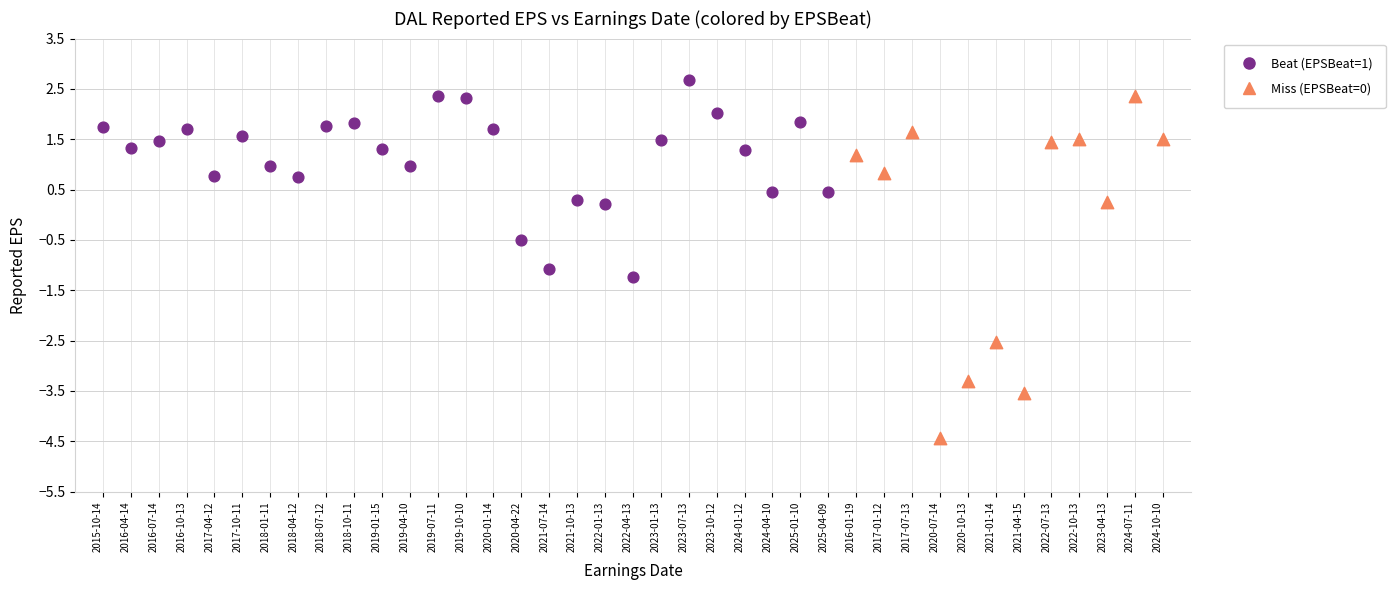

Which series reaches the minimum Y coordinate?

Miss (EPSBeat=0)